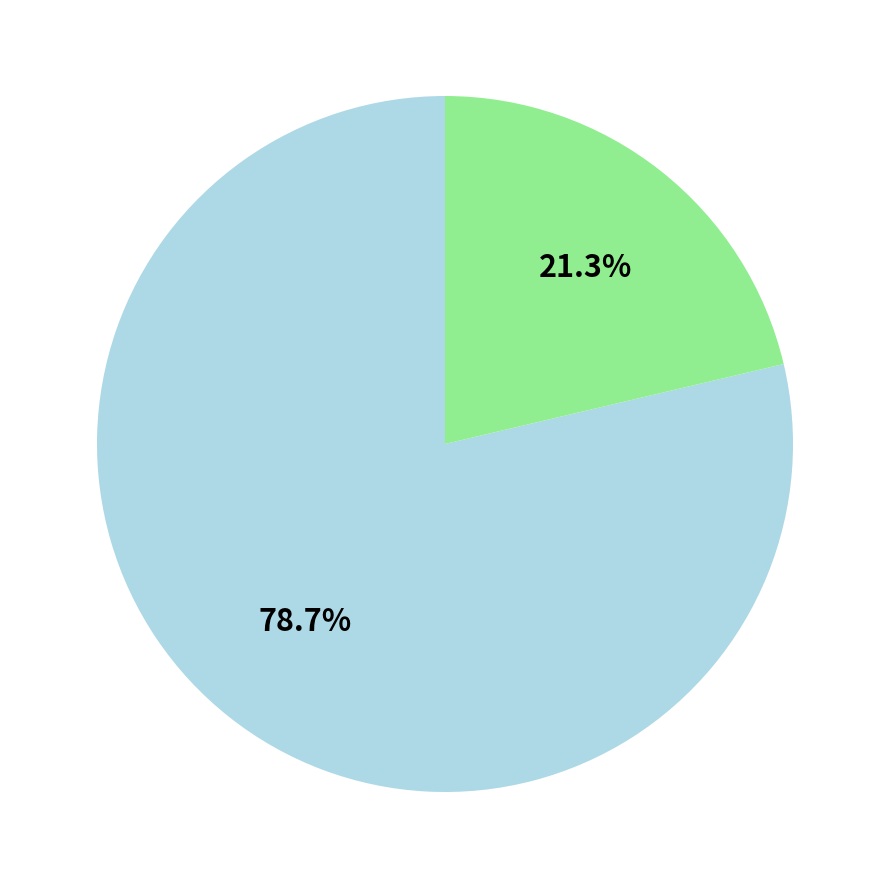

Is there any slice that represents more than half of the pie?

Yes